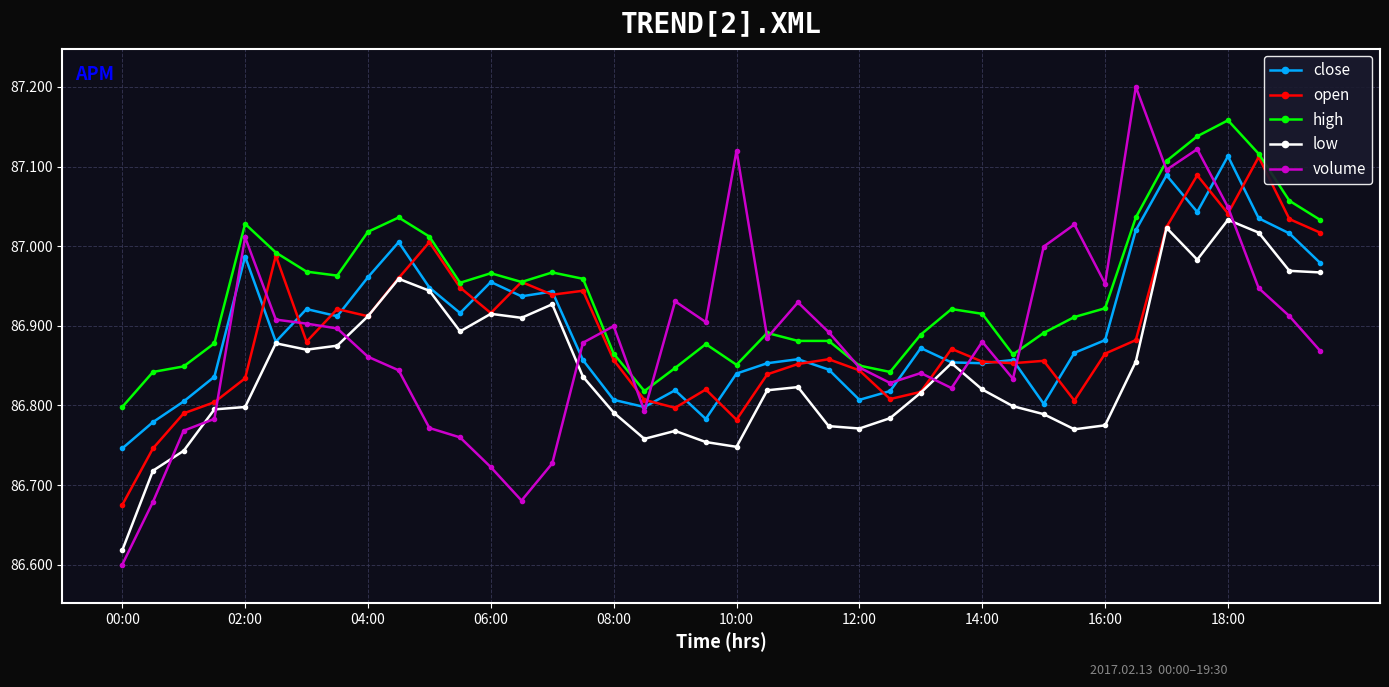

Which series has the largest total across all categories?

high